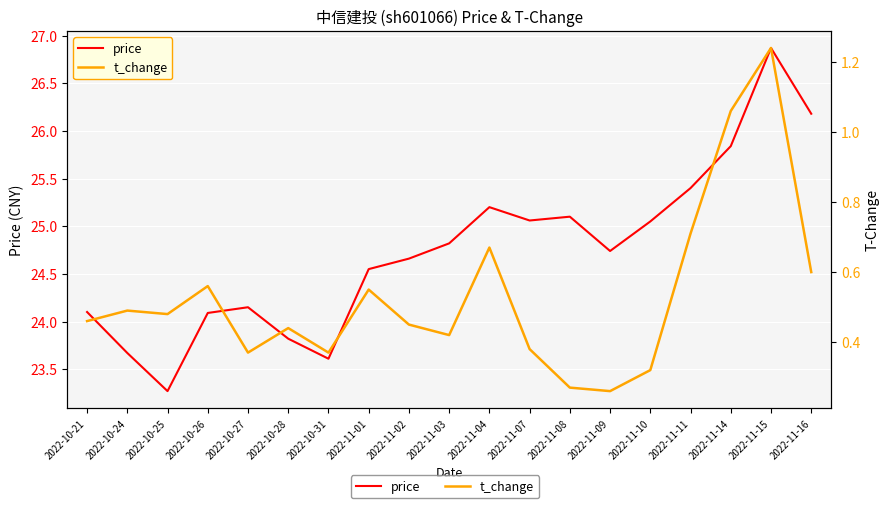

What is the label of the 17th point from the left?

2022-11-14